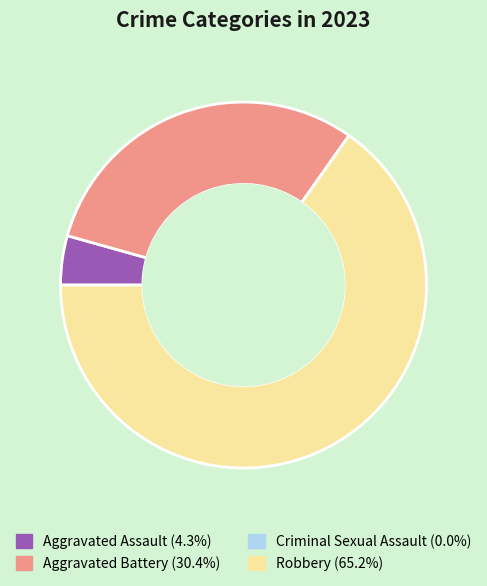

Which category has the biggest portion of the pie?

Robbery